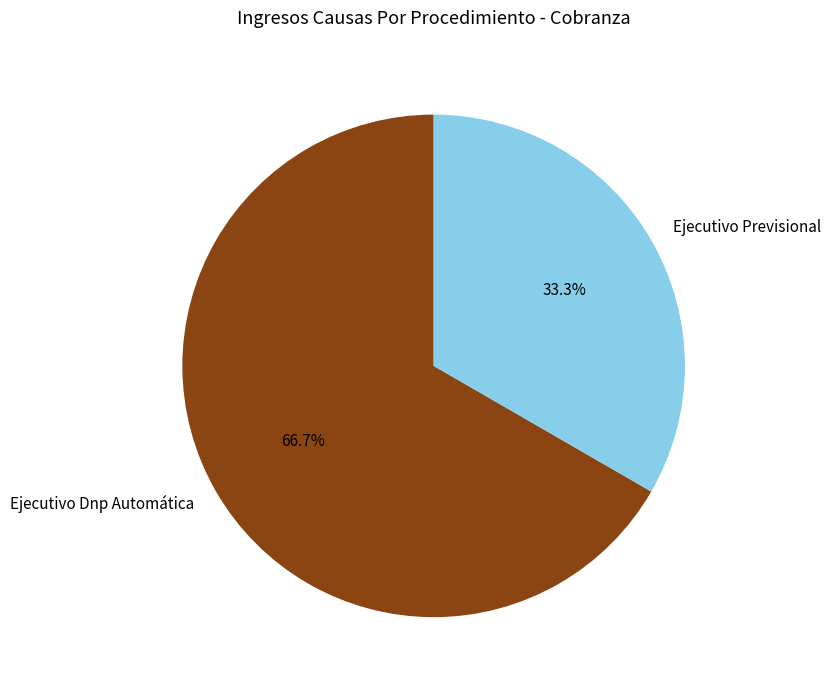

Count the number of slices in the pie.

2